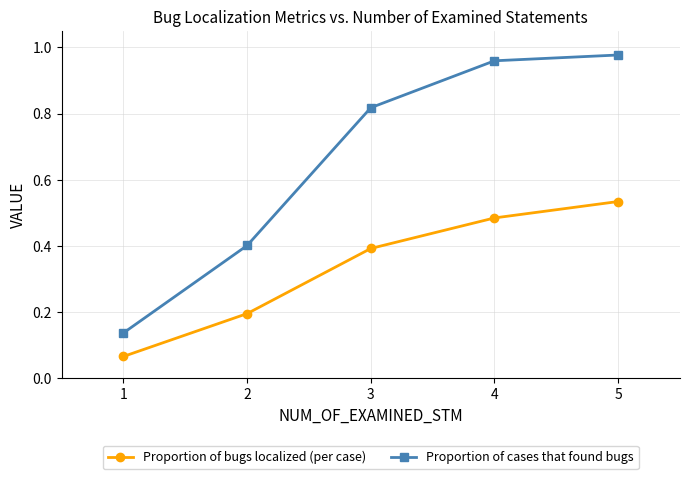

The Proportion of cases that found bugs series shows 0.3 at 4. True or false?

False